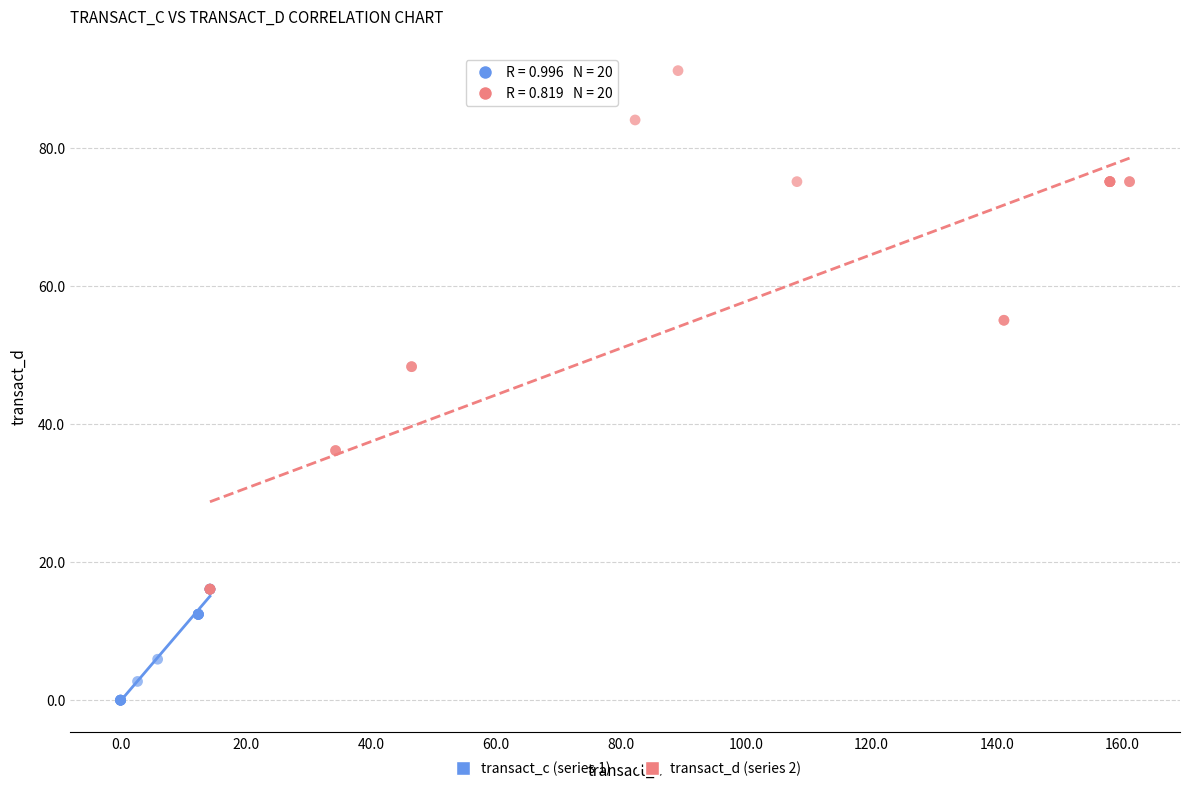

Which series reaches the maximum Y coordinate?

transact_d (series 2)